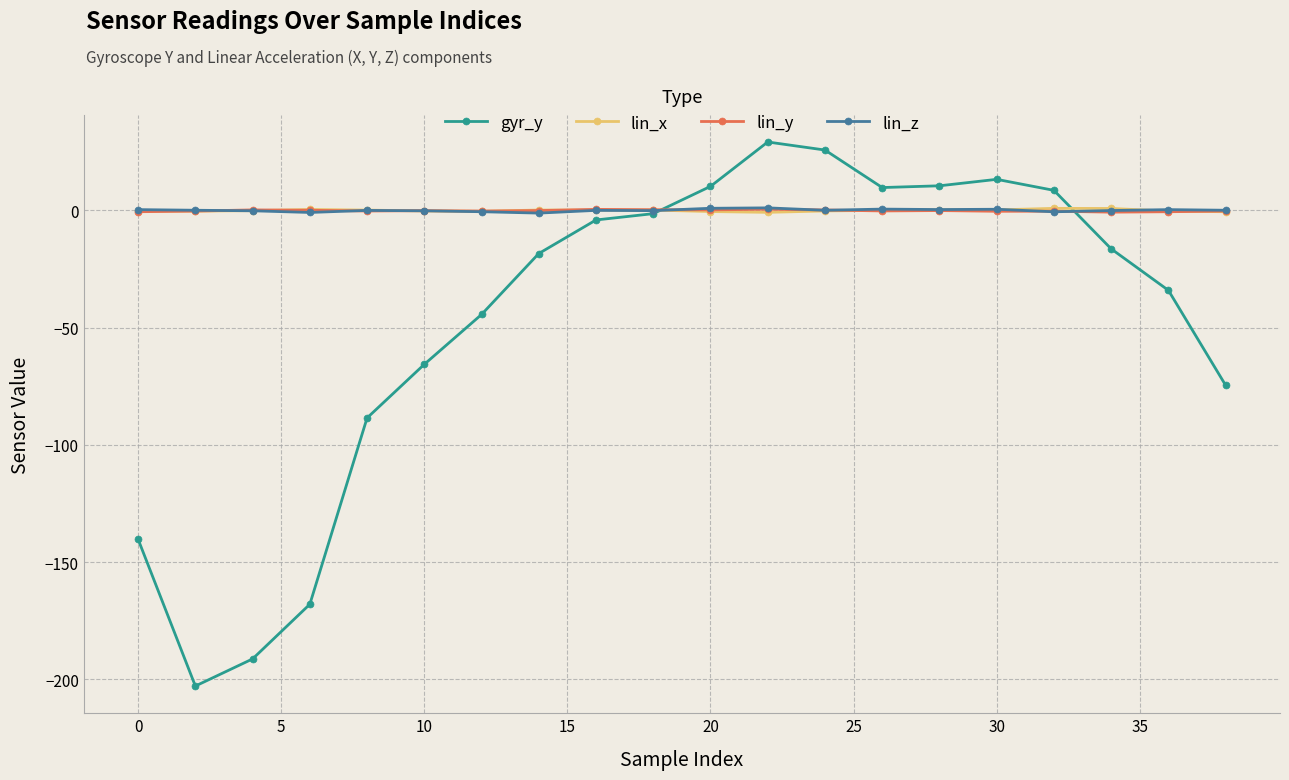

True or false: lin_y has more than 0 interior local peaks.

True